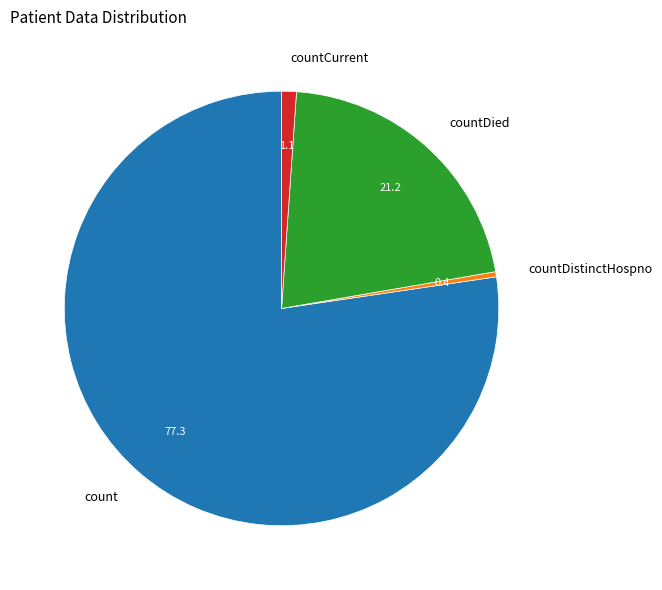

What is the smallest slice in the pie chart?

countDistinctHospno